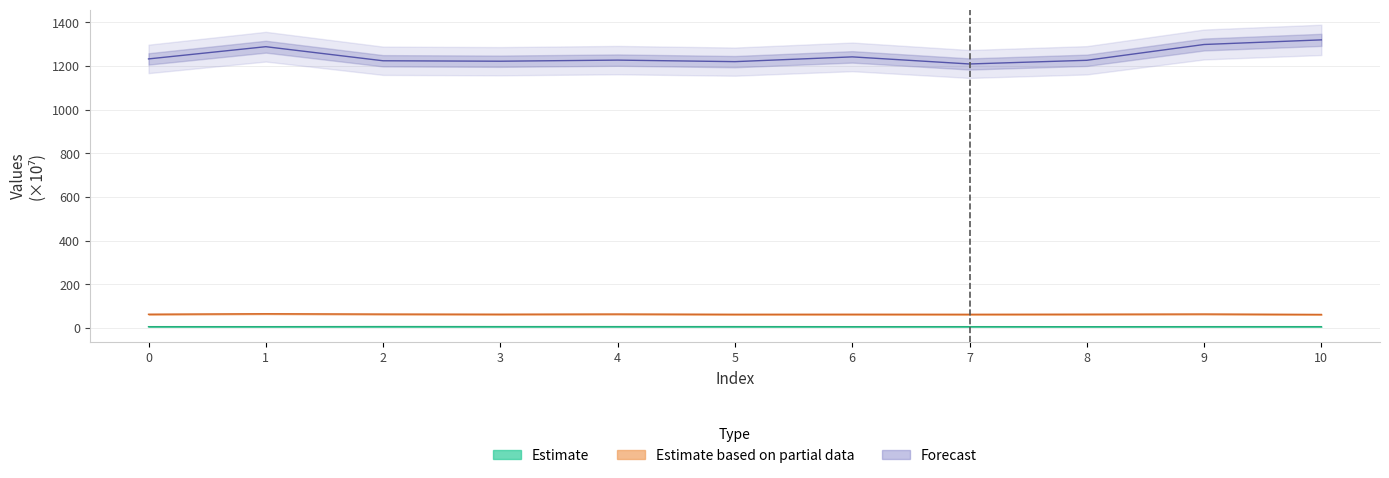

At which category is the sum across all series the highest?

10